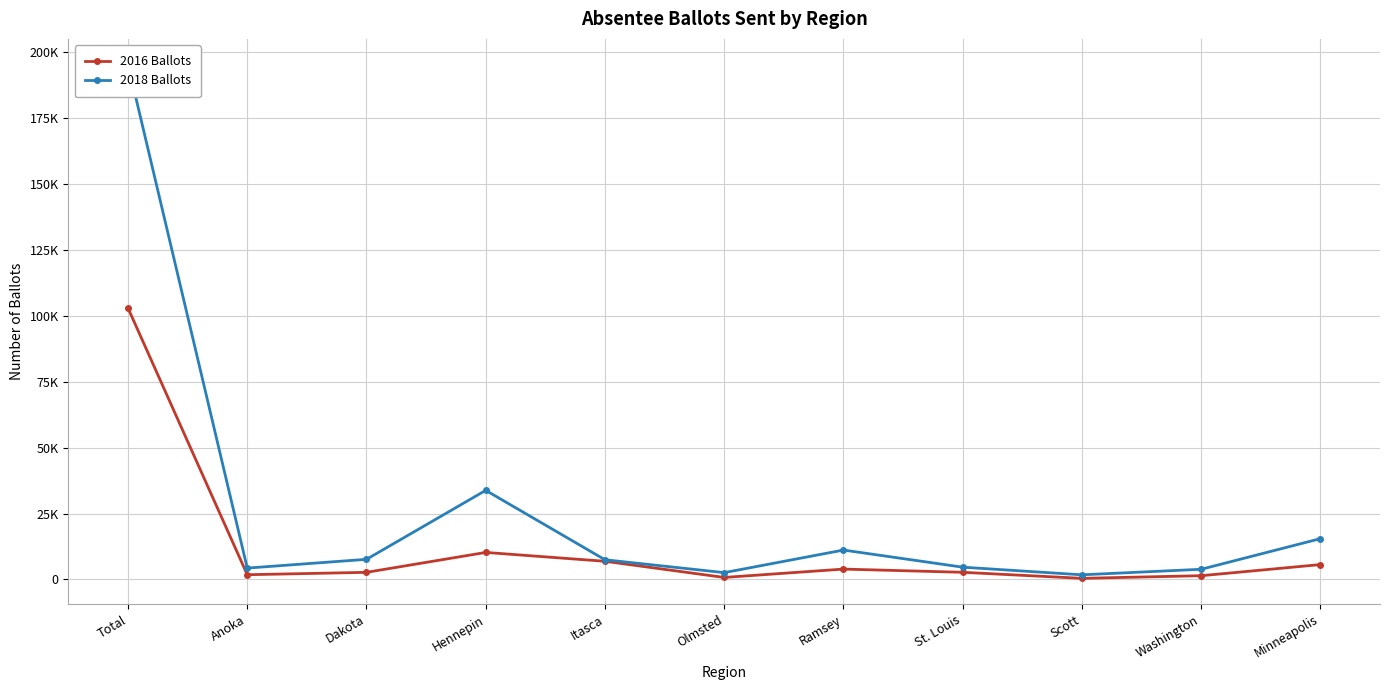

What is the total value across all series at Scott?

2214